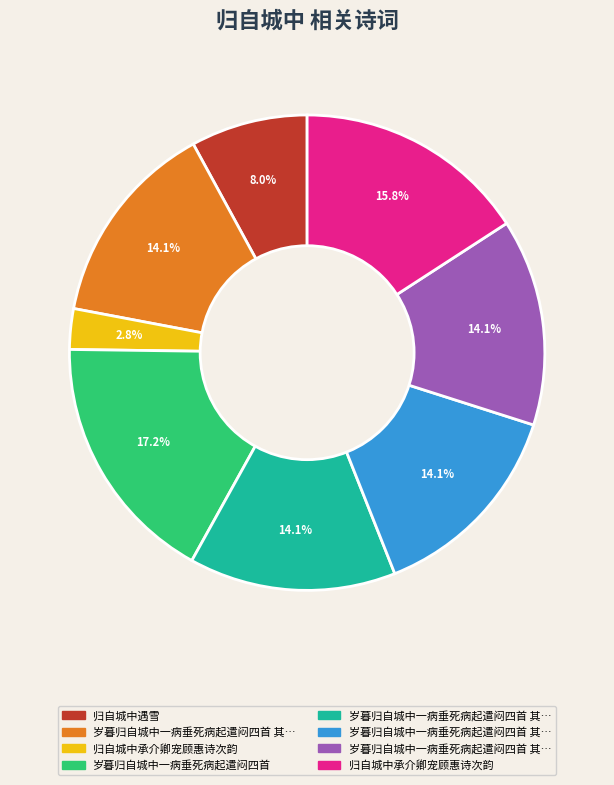

Count the number of slices in the pie.

8